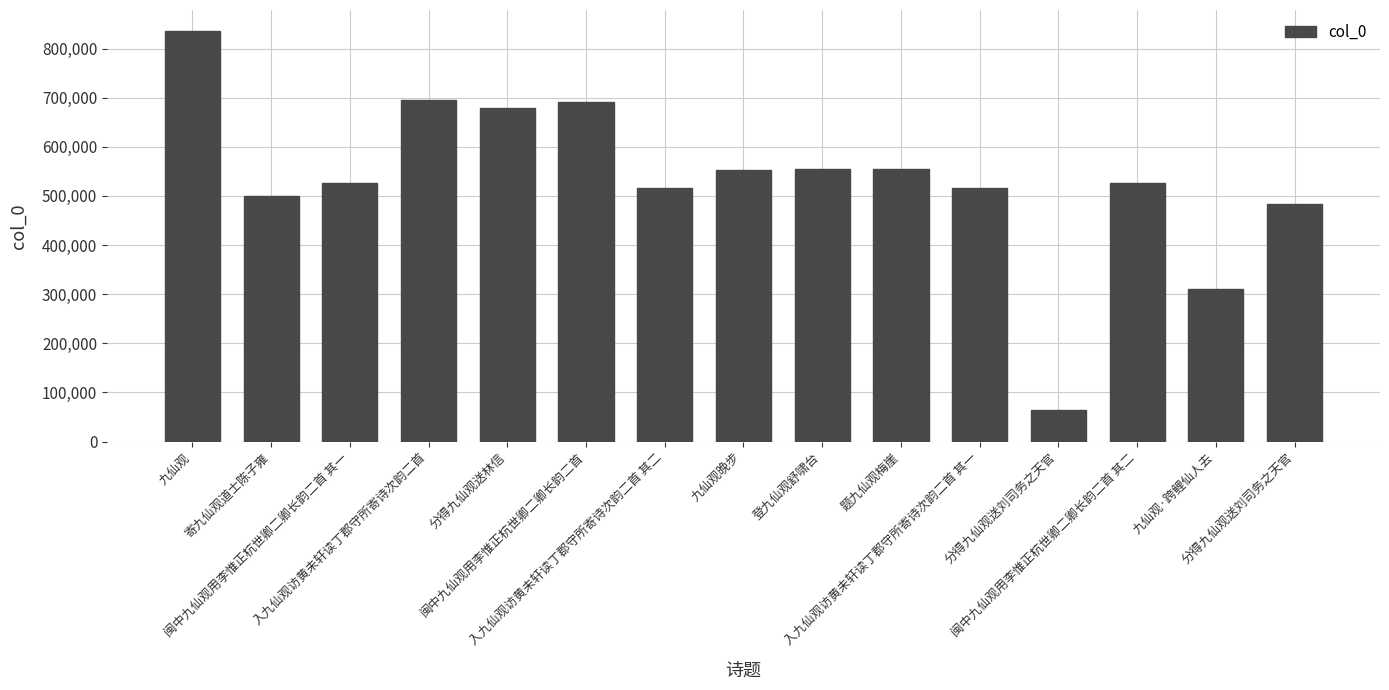

Where does the data first go above 526492?

九仙观